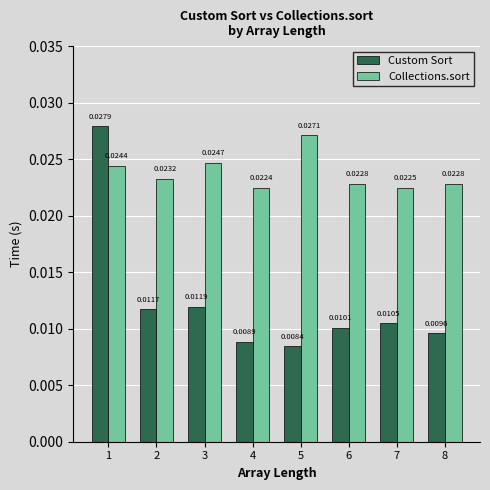

List the series in order of their overall mean, lowest first.

Custom Sort, Collections.sort